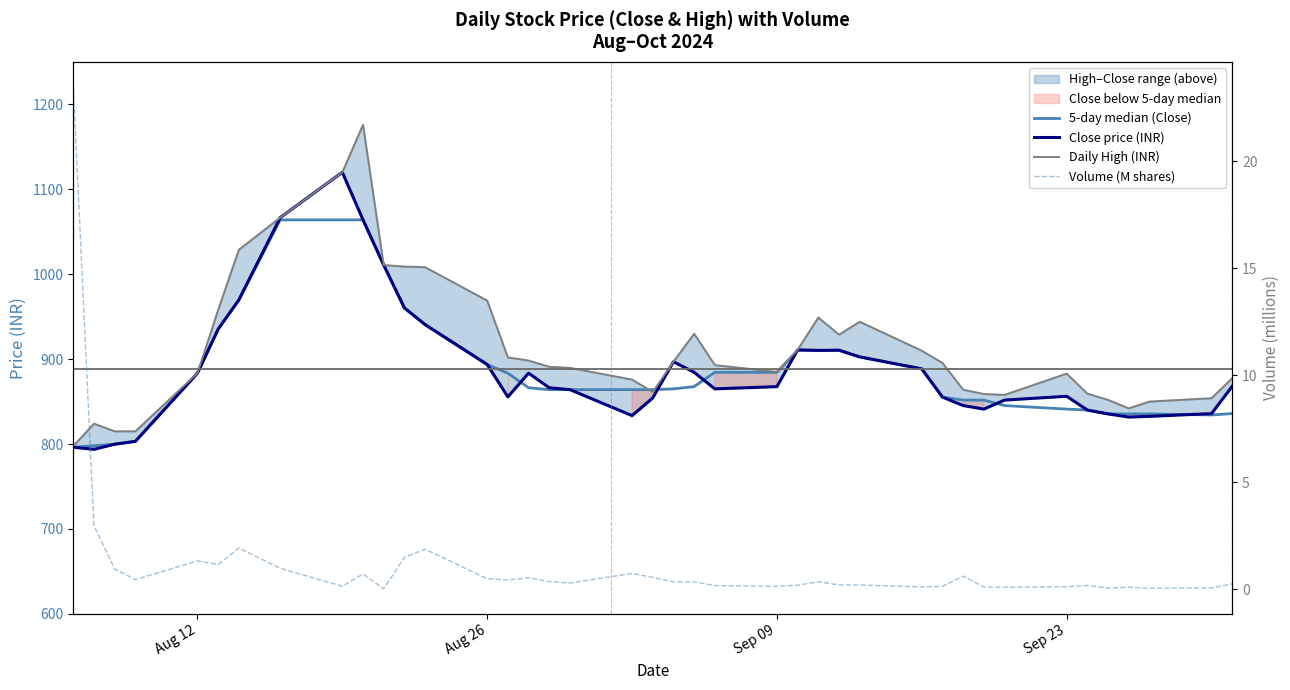

Which series has the widest spread of values?

Daily High (INR)